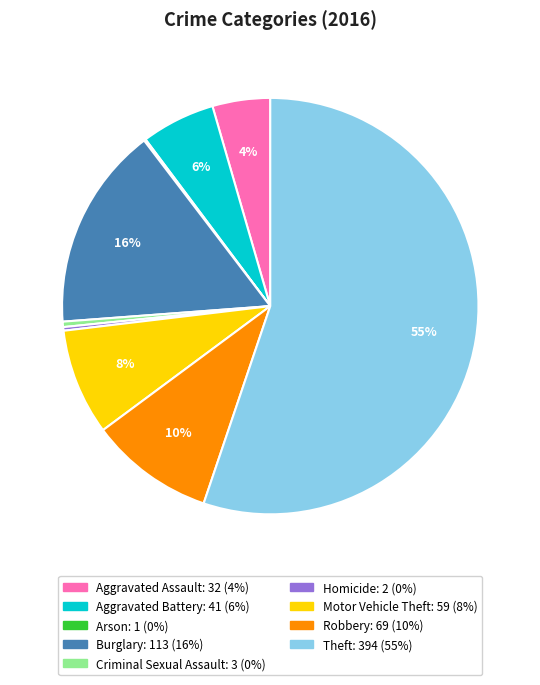

Combined, do Aggravated Battery and Motor Vehicle Theft account for over 50%?

No